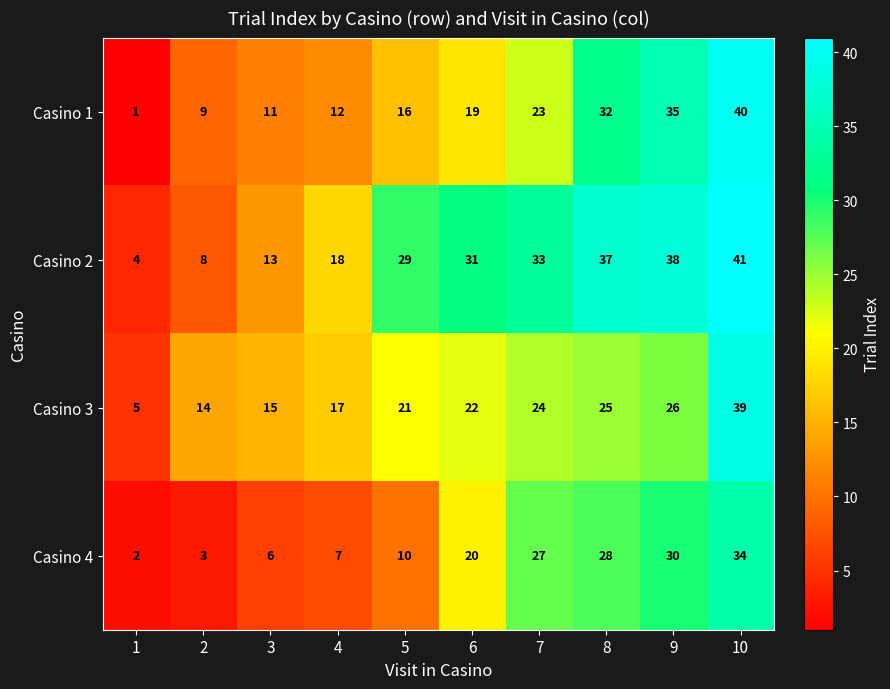

Which series has the largest total across all categories?

Casino 2